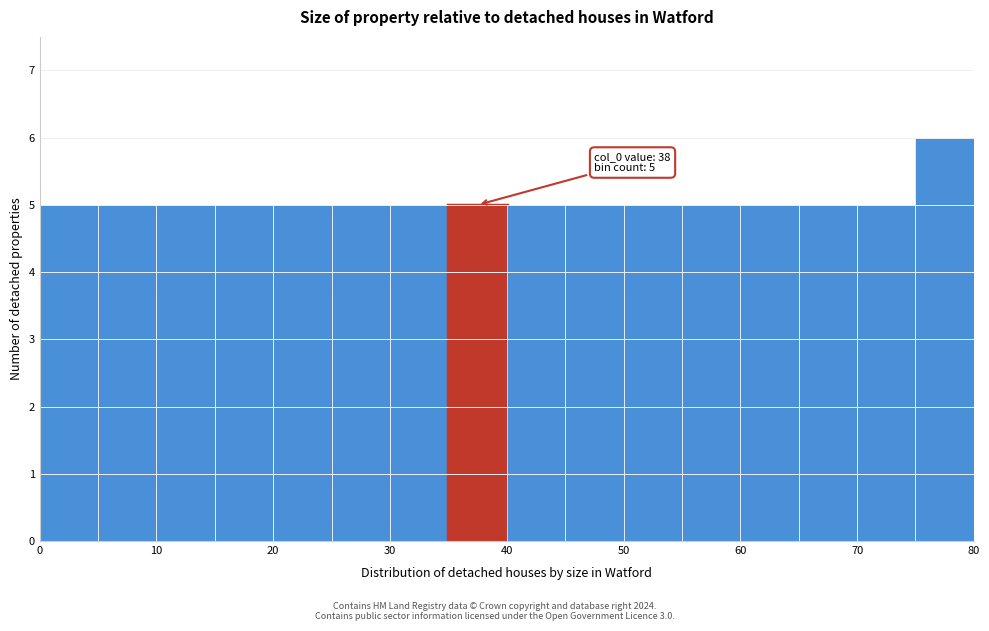

Over which range of the x-axis is the bar tallest?

75 to 80